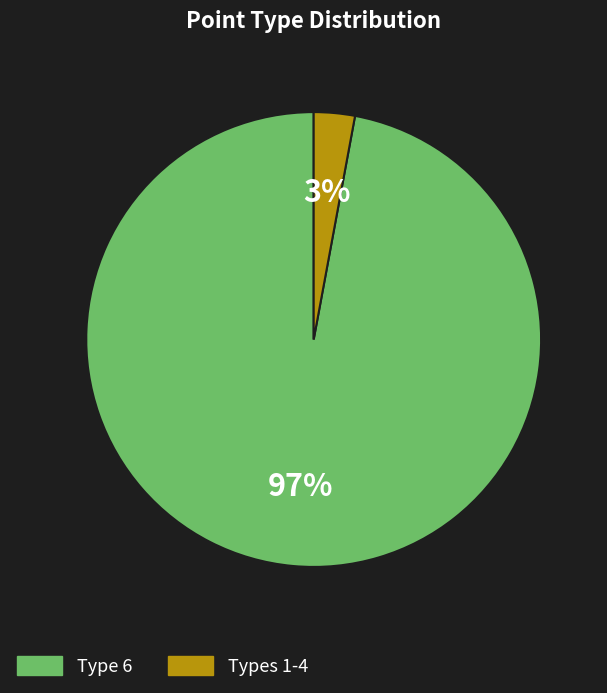

Which has a higher value, Types 1-4 or Type 6?

Type 6